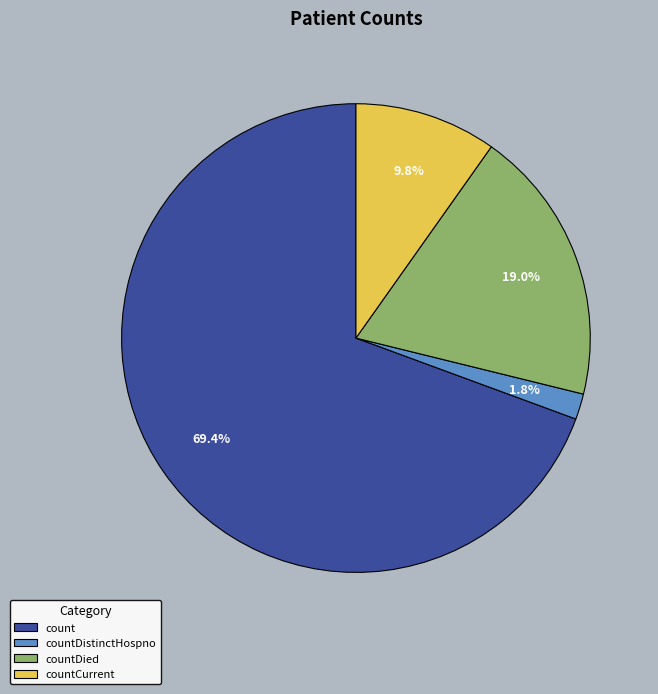

Does any single category account for the majority?

Yes